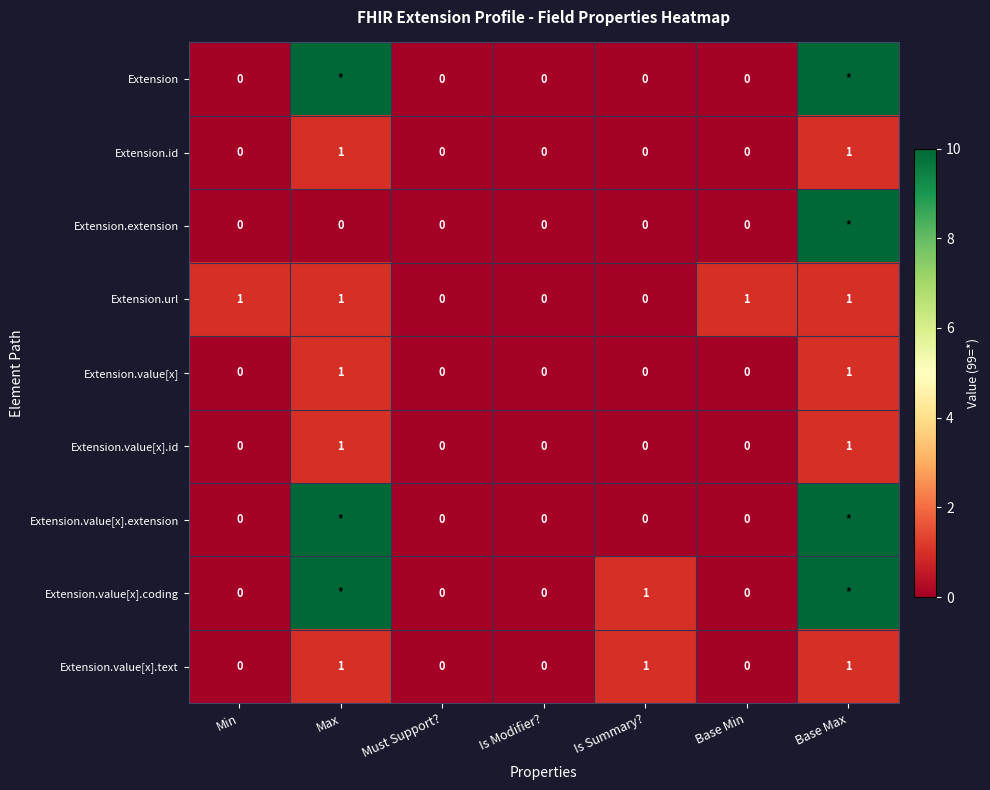

How many values in Extension.value[x] are above zero?

2